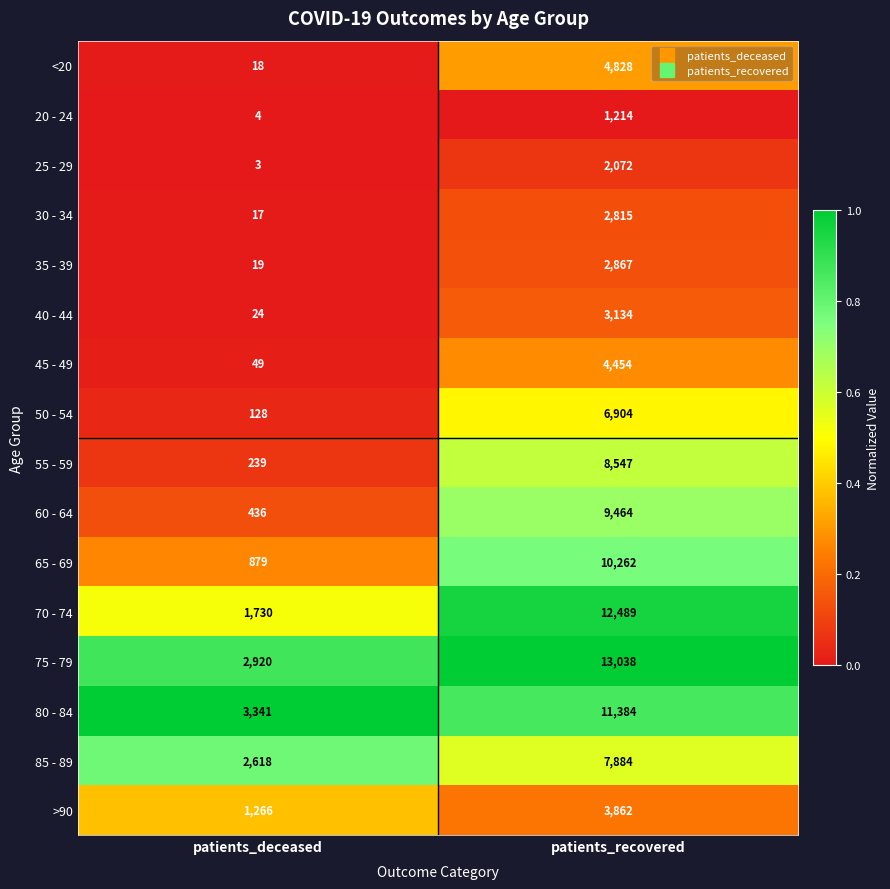

What is the approximate value of 50 - 54 at patients_recovered?

6904